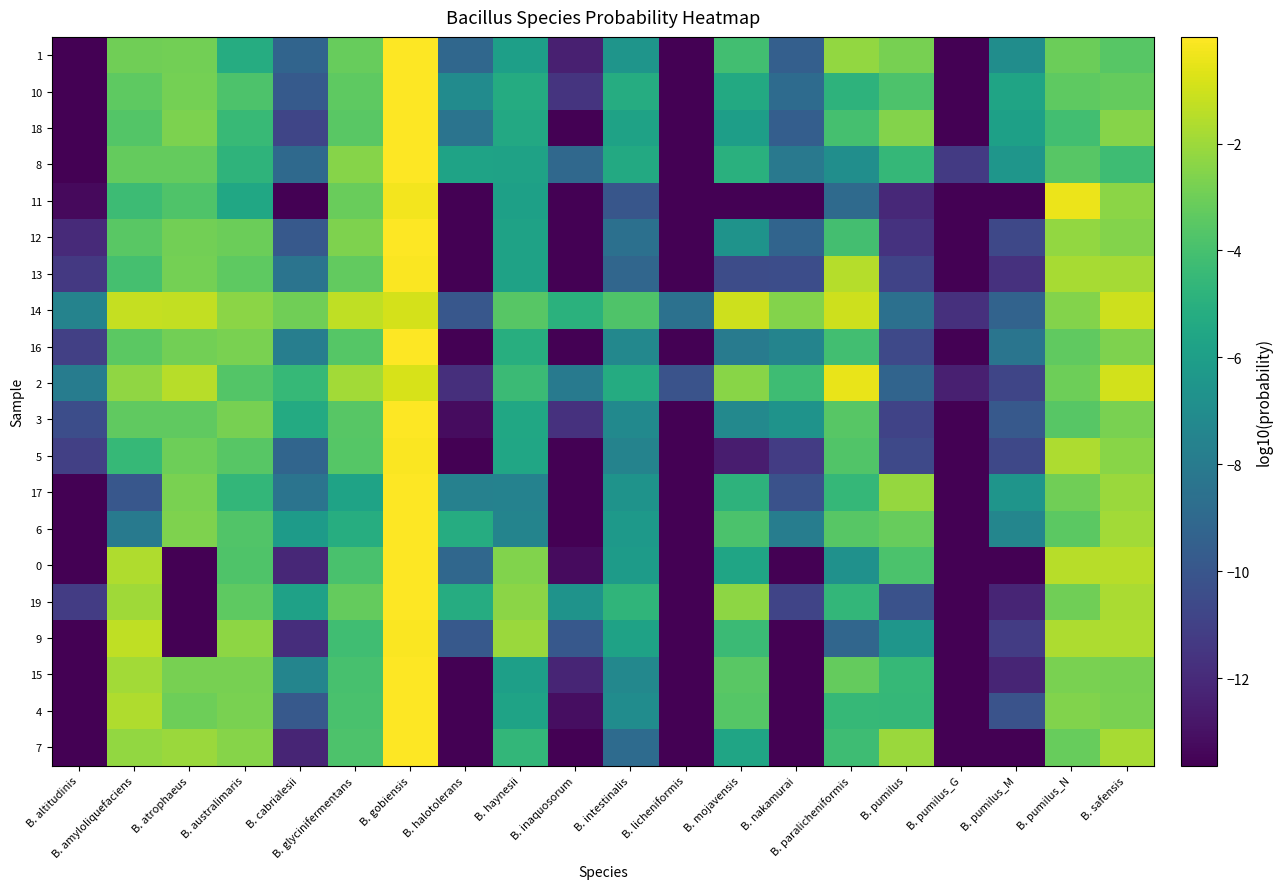

Reading left to right, list all the values displayed in this chart.

1: B. altitudinis=-13.6	B. amyloliquefaciens=-2.9	B. atrophaeus=-2.9	B. australimaris=-5.2	B. cabrialesii=-9.3	B. glycinifermentans=-3.2	B. gobiensis=-0.0	B. halotolerans=-9.1	B. haynesii=-6.0	B. inaquosorum=-12.4	B. intestinalis=-6.5	B. licheniformis=-13.6	B. mojavensis=-4.1	B. nakamurai=-9.5	B. paralicheniformis=-2.2	B. pumilus=-2.8	B. pumilus_G=-13.6	B. pumilus_M=-7.0	B. pumilus_N=-3.1	B. safensis=-3.5
10: B. altitudinis=-13.6	B. amyloliquefaciens=-3.4	B. atrophaeus=-2.9	B. australimaris=-3.8	B. cabrialesii=-9.7	B. glycinifermentans=-3.4	B. gobiensis=-0.0	B. halotolerans=-7.1	B. haynesii=-5.2	B. inaquosorum=-11.6	B. intestinalis=-5.2	B. licheniformis=-13.6	B. mojavensis=-5.4	B. nakamurai=-8.9	B. paralicheniformis=-4.8	B. pumilus=-3.8	B. pumilus_G=-13.6	B. pumilus_M=-5.7	B. pumilus_N=-3.4	B. safensis=-3.2
18: B. altitudinis=-13.6	B. amyloliquefaciens=-3.7	B. atrophaeus=-2.7	B. australimaris=-4.5	B. cabrialesii=-10.8	B. glycinifermentans=-3.5	B. gobiensis=-0.0	B. halotolerans=-8.4	B. haynesii=-5.4	B. inaquosorum=-13.6	B. intestinalis=-5.8	B. licheniformis=-13.6	B. mojavensis=-6.0	B. nakamurai=-9.5	B. paralicheniformis=-4.0	B. pumilus=-2.5	B. pumilus_G=-13.6	B. pumilus_M=-5.9	B. pumilus_N=-4.1	B. safensis=-2.5
8: B. altitudinis=-13.6	B. amyloliquefaciens=-3.2	B. atrophaeus=-3.2	B. australimaris=-4.8	B. cabrialesii=-9.0	B. glycinifermentans=-2.5	B. gobiensis=-0.0	B. halotolerans=-5.7	B. haynesii=-5.8	B. inaquosorum=-9.0	B. intestinalis=-5.4	B. licheniformis=-13.6	B. mojavensis=-5.0	B. nakamurai=-8.1	B. paralicheniformis=-6.9	B. pumilus=-4.6	B. pumilus_G=-11.3	B. pumilus_M=-6.5	B. pumilus_N=-3.5	B. safensis=-4.2
11: B. altitudinis=-13.3	B. amyloliquefaciens=-4.3	B. atrophaeus=-3.8	B. australimaris=-5.5	B. cabrialesii=-13.6	B. glycinifermentans=-3.1	B. gobiensis=-0.2	B. halotolerans=-13.6	B. haynesii=-5.9	B. inaquosorum=-13.6	B. intestinalis=-10.0	B. licheniformis=-13.6	B. mojavensis=-13.6	B. nakamurai=-13.6	B. paralicheniformis=-8.9	B. pumilus=-12.1	B. pumilus_G=-13.6	B. pumilus_M=-13.6	B. pumilus_N=-0.4	B. safensis=-2.4
12: B. altitudinis=-12.0	B. amyloliquefaciens=-3.5	B. atrophaeus=-2.9	B. australimaris=-3.1	B. cabrialesii=-9.8	B. glycinifermentans=-2.6	B. gobiensis=-0.0	B. halotolerans=-13.6	B. haynesii=-5.8	B. inaquosorum=-13.6	B. intestinalis=-8.6	B. licheniformis=-13.6	B. mojavensis=-6.6	B. nakamurai=-9.2	B. paralicheniformis=-4.1	B. pumilus=-11.6	B. pumilus_G=-13.6	B. pumilus_M=-10.7	B. pumilus_N=-2.2	B. safensis=-2.5
13: B. altitudinis=-11.4	B. amyloliquefaciens=-4.0	B. atrophaeus=-2.9	B. australimaris=-3.4	B. cabrialesii=-8.4	B. glycinifermentans=-3.3	B. gobiensis=-0.1	B. halotolerans=-13.6	B. haynesii=-5.8	B. inaquosorum=-13.6	B. intestinalis=-9.1	B. licheniformis=-13.6	B. mojavensis=-10.5	B. nakamurai=-10.4	B. paralicheniformis=-1.5	B. pumilus=-10.9	B. pumilus_G=-13.6	B. pumilus_M=-11.7	B. pumilus_N=-1.8	B. safensis=-1.9
14: B. altitudinis=-7.5	B. amyloliquefaciens=-1.2	B. atrophaeus=-1.2	B. australimaris=-2.4	B. cabrialesii=-2.9	B. glycinifermentans=-1.3	B. gobiensis=-0.9	B. halotolerans=-9.9	B. haynesii=-3.6	B. inaquosorum=-4.9	B. intestinalis=-3.7	B. licheniformis=-8.6	B. mojavensis=-1.0	B. nakamurai=-2.5	B. paralicheniformis=-1.0	B. pumilus=-8.6	B. pumilus_G=-11.8	B. pumilus_M=-9.3	B. pumilus_N=-2.6	B. safensis=-1.1
16: B. altitudinis=-11.0	B. amyloliquefaciens=-3.5	B. atrophaeus=-2.9	B. australimaris=-2.8	B. cabrialesii=-7.8	B. glycinifermentans=-3.6	B. gobiensis=-0.0	B. halotolerans=-13.6	B. haynesii=-5.1	B. inaquosorum=-13.6	B. intestinalis=-7.3	B. licheniformis=-13.6	B. mojavensis=-8.0	B. nakamurai=-7.5	B. paralicheniformis=-4.1	B. pumilus=-10.6	B. pumilus_G=-13.6	B. pumilus_M=-8.3	B. pumilus_N=-3.3	B. safensis=-2.7
2: B. altitudinis=-7.9	B. amyloliquefaciens=-2.2	B. atrophaeus=-1.5	B. australimaris=-3.6	B. cabrialesii=-4.5	B. glycinifermentans=-1.9	B. gobiensis=-0.8	B. halotolerans=-11.8	B. haynesii=-4.4	B. inaquosorum=-8.1	B. intestinalis=-5.3	B. licheniformis=-10.2	B. mojavensis=-2.4	B. nakamurai=-4.2	B. paralicheniformis=-0.5	B. pumilus=-9.2	B. pumilus_G=-12.4	B. pumilus_M=-10.8	B. pumilus_N=-3.0	B. safensis=-0.9
3: B. altitudinis=-10.4	B. amyloliquefaciens=-3.3	B. atrophaeus=-3.3	B. australimaris=-2.8	B. cabrialesii=-5.3	B. glycinifermentans=-3.5	B. gobiensis=-0.0	B. halotolerans=-13.2	B. haynesii=-5.5	B. inaquosorum=-11.7	B. intestinalis=-7.2	B. licheniformis=-13.6	B. mojavensis=-7.2	B. nakamurai=-6.6	B. paralicheniformis=-3.6	B. pumilus=-10.9	B. pumilus_G=-13.6	B. pumilus_M=-9.8	B. pumilus_N=-3.5	B. safensis=-2.7
5: B. altitudinis=-11.0	B. amyloliquefaciens=-4.5	B. atrophaeus=-3.0	B. australimaris=-3.5	B. cabrialesii=-9.2	B. glycinifermentans=-3.6	B. gobiensis=-0.1	B. halotolerans=-13.6	B. haynesii=-5.6	B. inaquosorum=-13.6	B. intestinalis=-7.5	B. licheniformis=-13.6	B. mojavensis=-12.6	B. nakamurai=-11.2	B. paralicheniformis=-3.7	B. pumilus=-10.6	B. pumilus_G=-13.6	B. pumilus_M=-10.7	B. pumilus_N=-1.7	B. safensis=-2.4
17: B. altitudinis=-13.6	B. amyloliquefaciens=-9.9	B. atrophaeus=-2.8	B. australimaris=-4.6	B. cabrialesii=-8.4	B. glycinifermentans=-5.7	B. gobiensis=-0.0	B. halotolerans=-7.6	B. haynesii=-7.6	B. inaquosorum=-13.6	B. intestinalis=-6.6	B. licheniformis=-13.6	B. mojavensis=-4.8	B. nakamurai=-10.2	B. paralicheniformis=-4.6	B. pumilus=-2.1	B. pumilus_G=-13.6	B. pumilus_M=-6.5	B. pumilus_N=-3.0	B. safensis=-2.1
6: B. altitudinis=-13.6	B. amyloliquefaciens=-8.1	B. atrophaeus=-2.7	B. australimaris=-3.7	B. cabrialesii=-6.2	B. glycinifermentans=-5.1	B. gobiensis=-0.0	B. halotolerans=-5.2	B. haynesii=-7.5	B. inaquosorum=-13.6	B. intestinalis=-6.3	B. licheniformis=-13.6	B. mojavensis=-3.8	B. nakamurai=-7.8	B. paralicheniformis=-3.6	B. pumilus=-3.1	B. pumilus_G=-13.6	B. pumilus_M=-7.4	B. pumilus_N=-3.4	B. safensis=-1.9
0: B. altitudinis=-13.6	B. amyloliquefaciens=-1.7	B. atrophaeus=-13.6	B. australimaris=-3.8	B. cabrialesii=-12.1	B. glycinifermentans=-3.9	B. gobiensis=-0.1	B. halotolerans=-9.1	B. haynesii=-2.6	B. inaquosorum=-13.3	B. intestinalis=-6.1	B. licheniformis=-13.6	B. mojavensis=-5.6	B. nakamurai=-13.6	B. paralicheniformis=-6.7	B. pumilus=-3.9	B. pumilus_G=-13.6	B. pumilus_M=-13.6	B. pumilus_N=-1.4	B. safensis=-1.4
19: B. altitudinis=-11.2	B. amyloliquefaciens=-1.9	B. atrophaeus=-13.6	B. australimaris=-3.4	B. cabrialesii=-5.8	B. glycinifermentans=-3.3	B. gobiensis=-0.0	B. halotolerans=-5.2	B. haynesii=-2.4	B. inaquosorum=-6.6	B. intestinalis=-4.7	B. licheniformis=-13.6	B. mojavensis=-2.3	B. nakamurai=-10.8	B. paralicheniformis=-4.6	B. pumilus=-10.2	B. pumilus_G=-13.6	B. pumilus_M=-12.2	B. pumilus_N=-3.0	B. safensis=-1.8
9: B. altitudinis=-13.6	B. amyloliquefaciens=-1.3	B. atrophaeus=-13.6	B. australimaris=-2.3	B. cabrialesii=-11.8	B. glycinifermentans=-4.2	B. gobiensis=-0.1	B. halotolerans=-9.8	B. haynesii=-2.1	B. inaquosorum=-9.9	B. intestinalis=-5.8	B. licheniformis=-13.6	B. mojavensis=-4.3	B. nakamurai=-13.6	B. paralicheniformis=-9.1	B. pumilus=-6.4	B. pumilus_G=-13.6	B. pumilus_M=-11.2	B. pumilus_N=-1.7	B. safensis=-1.7
15: B. altitudinis=-13.6	B. amyloliquefaciens=-1.9	B. atrophaeus=-2.8	B. australimaris=-2.8	B. cabrialesii=-7.4	B. glycinifermentans=-4.0	B. gobiensis=-0.0	B. halotolerans=-13.6	B. haynesii=-5.9	B. inaquosorum=-12.2	B. intestinalis=-7.3	B. licheniformis=-13.6	B. mojavensis=-3.5	B. nakamurai=-13.6	B. paralicheniformis=-3.2	B. pumilus=-4.5	B. pumilus_G=-13.6	B. pumilus_M=-12.2	B. pumilus_N=-2.7	B. safensis=-2.8
4: B. altitudinis=-13.6	B. amyloliquefaciens=-1.6	B. atrophaeus=-3.0	B. australimaris=-2.8	B. cabrialesii=-9.8	B. glycinifermentans=-3.9	B. gobiensis=-0.0	B. halotolerans=-13.6	B. haynesii=-5.7	B. inaquosorum=-13.1	B. intestinalis=-7.0	B. licheniformis=-13.6	B. mojavensis=-3.6	B. nakamurai=-13.6	B. paralicheniformis=-4.5	B. pumilus=-4.6	B. pumilus_G=-13.6	B. pumilus_M=-10.1	B. pumilus_N=-2.6	B. safensis=-2.7
7: B. altitudinis=-13.6	B. amyloliquefaciens=-2.2	B. atrophaeus=-2.0	B. australimaris=-2.5	B. cabrialesii=-12.2	B. glycinifermentans=-3.8	B. gobiensis=-0.0	B. halotolerans=-13.6	B. haynesii=-4.6	B. inaquosorum=-13.6	B. intestinalis=-8.9	B. licheniformis=-13.6	B. mojavensis=-5.6	B. nakamurai=-13.6	B. paralicheniformis=-4.3	B. pumilus=-2.1	B. pumilus_G=-13.6	B. pumilus_M=-13.6	B. pumilus_N=-3.1	B. safensis=-1.8